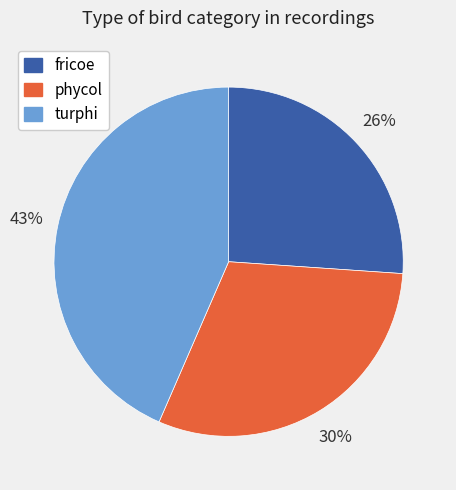

Do turphi and fricoe together represent more than half of the pie?

Yes